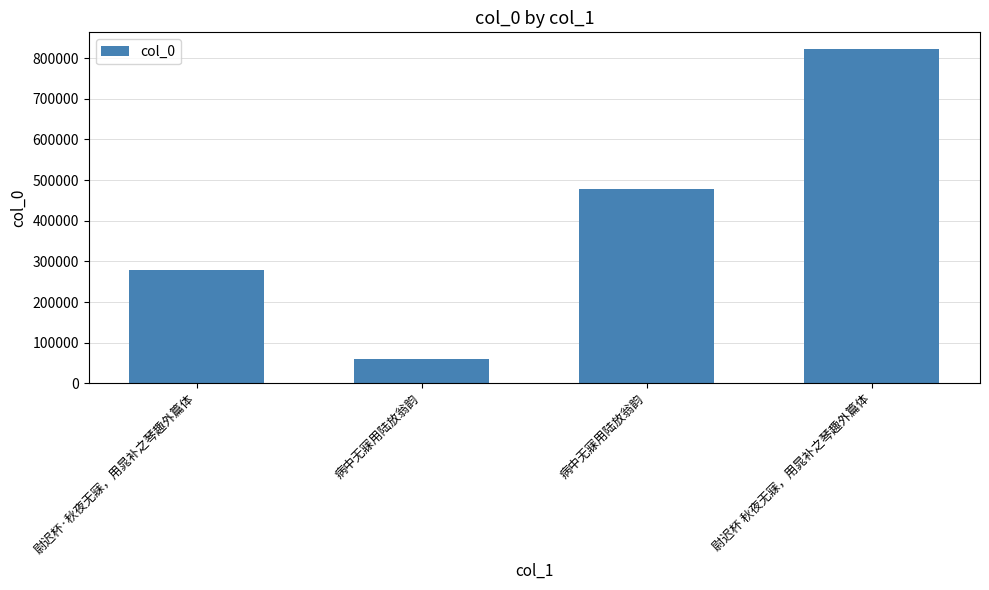

Which label corresponds to the largest value in the chart?

尉迟杯 秋夜无寐，用晁补之琴趣外篇体